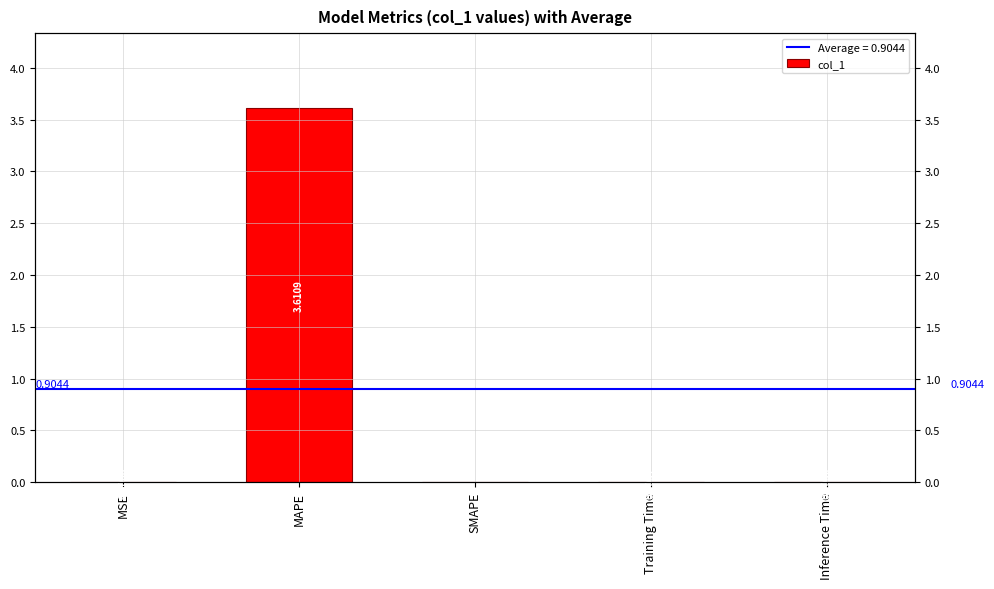

At which category does the chart reach its minimum across all series?

SMAPE